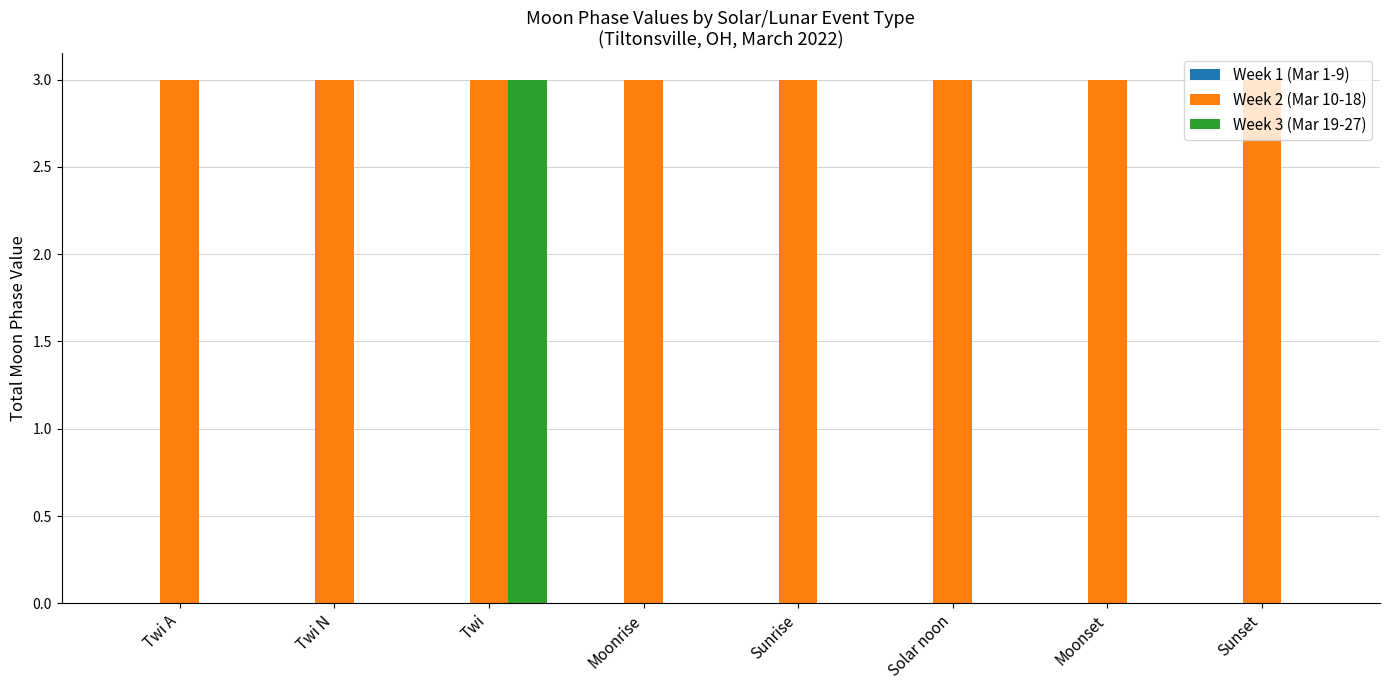

How many categories are shown in the chart?

8